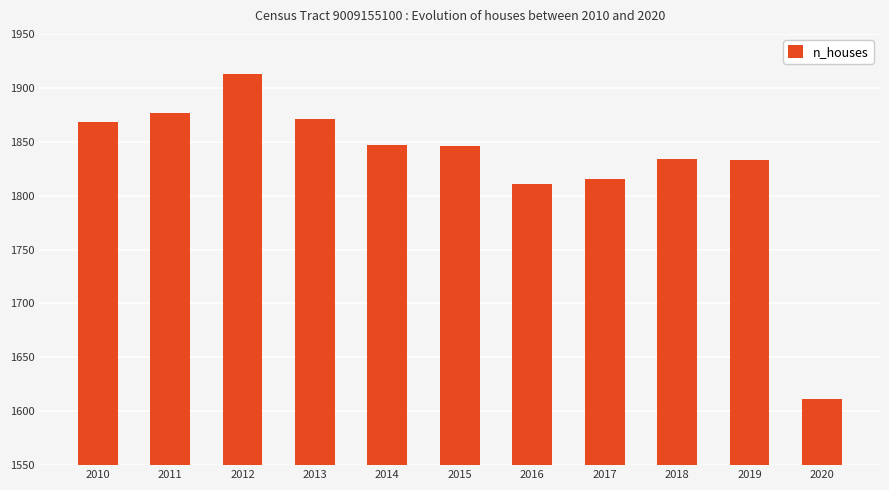

What is the smallest value displayed?

1611